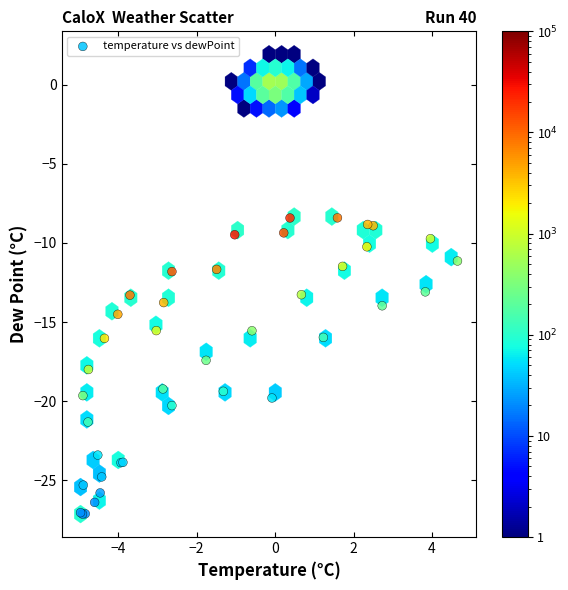

What Y value in the scatter plot is closest to -17?

-17.4